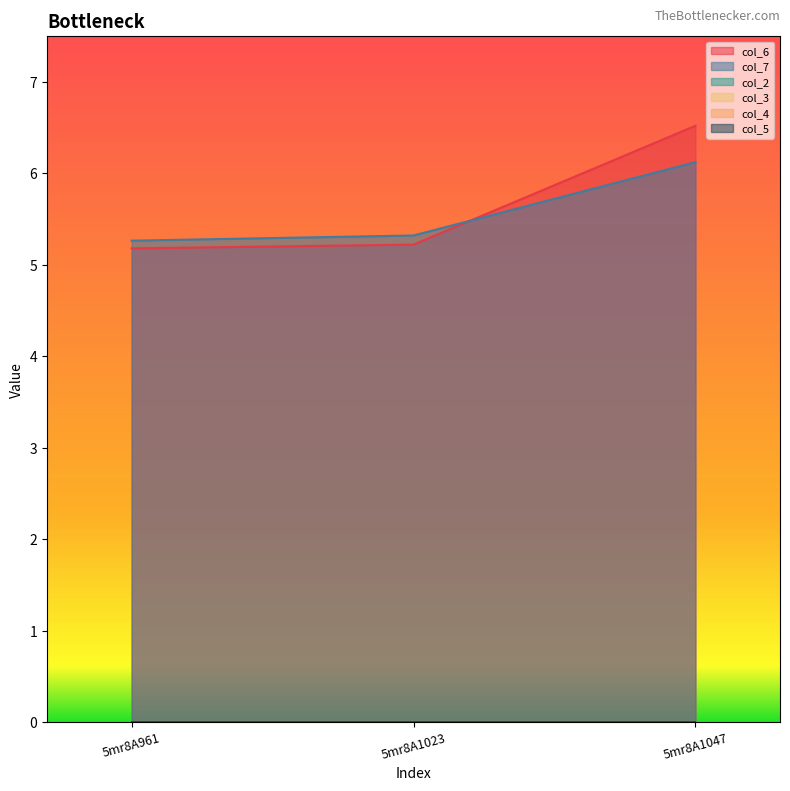

What is the value of the col_6 point at the 3rd from the left?

6.5